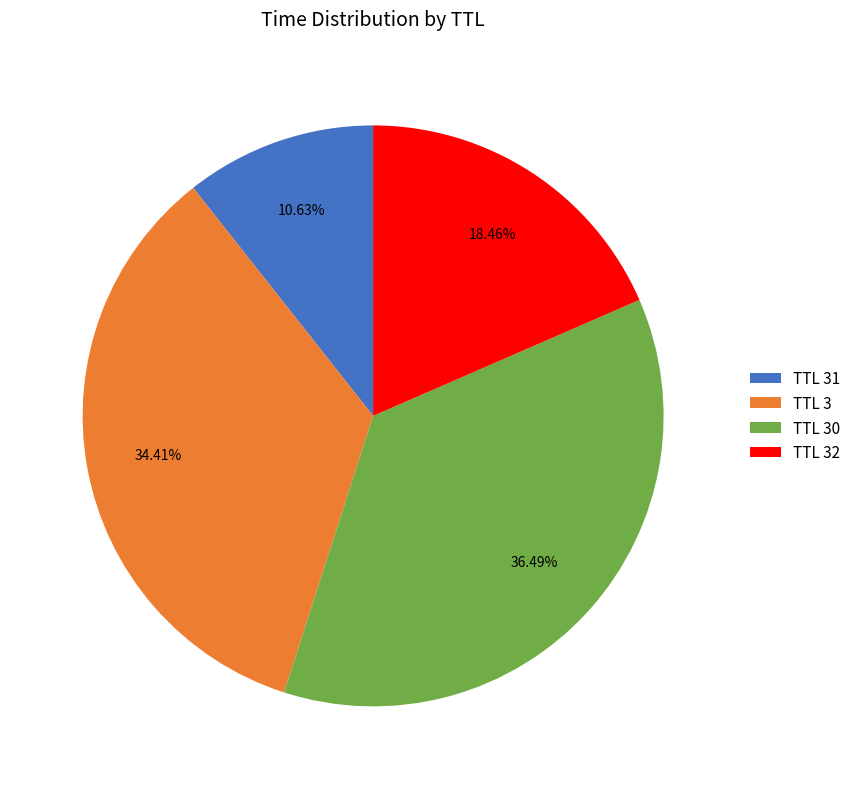

Does any single category account for the majority?

No